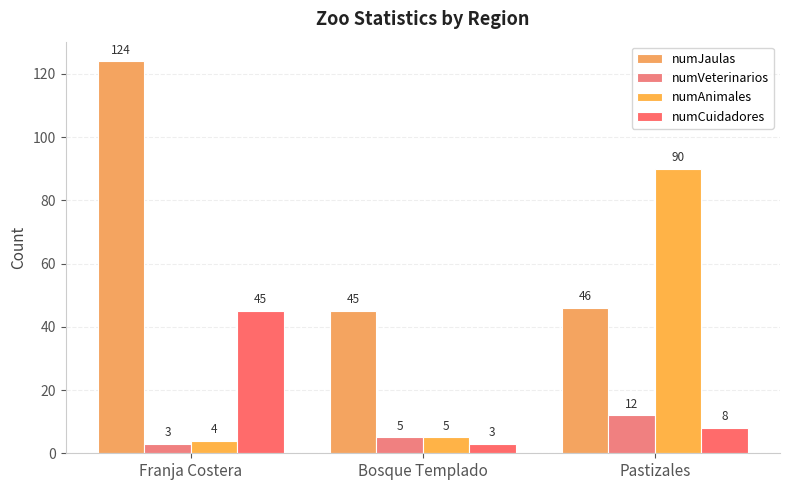

What is the difference between the maximum and minimum values in the numAnimales series?

86